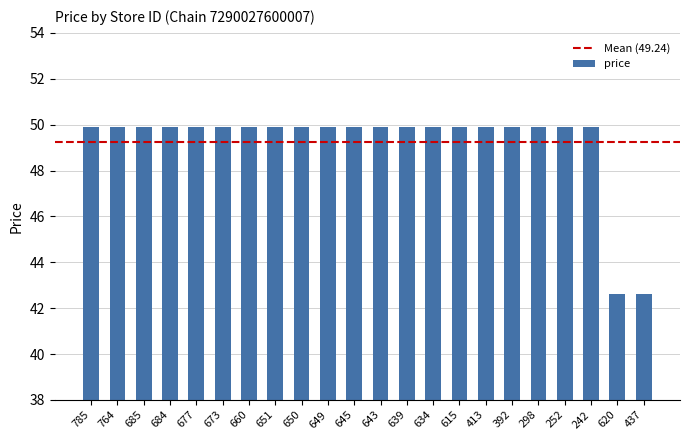

Are the bars horizontal?

No